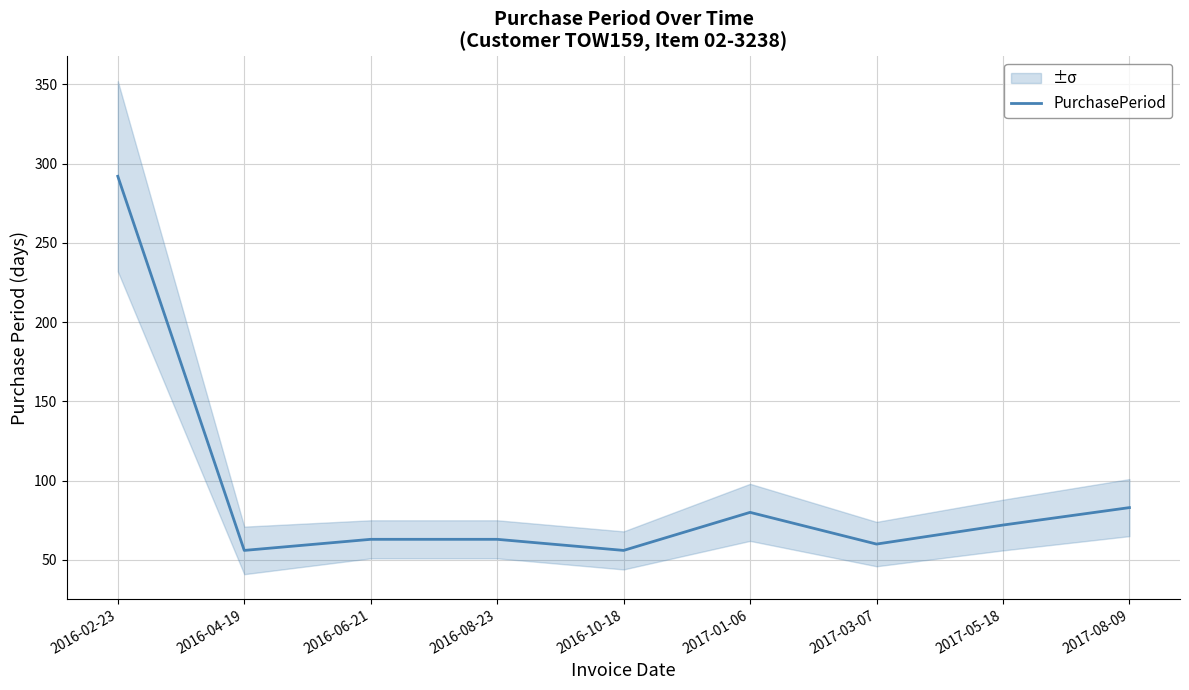

List the labels in order of value, smallest first.

2016-04-19, 2016-10-18, 2017-03-07, 2016-06-21, 2016-08-23, 2017-05-18, 2017-01-06, 2017-08-09, 2016-02-23